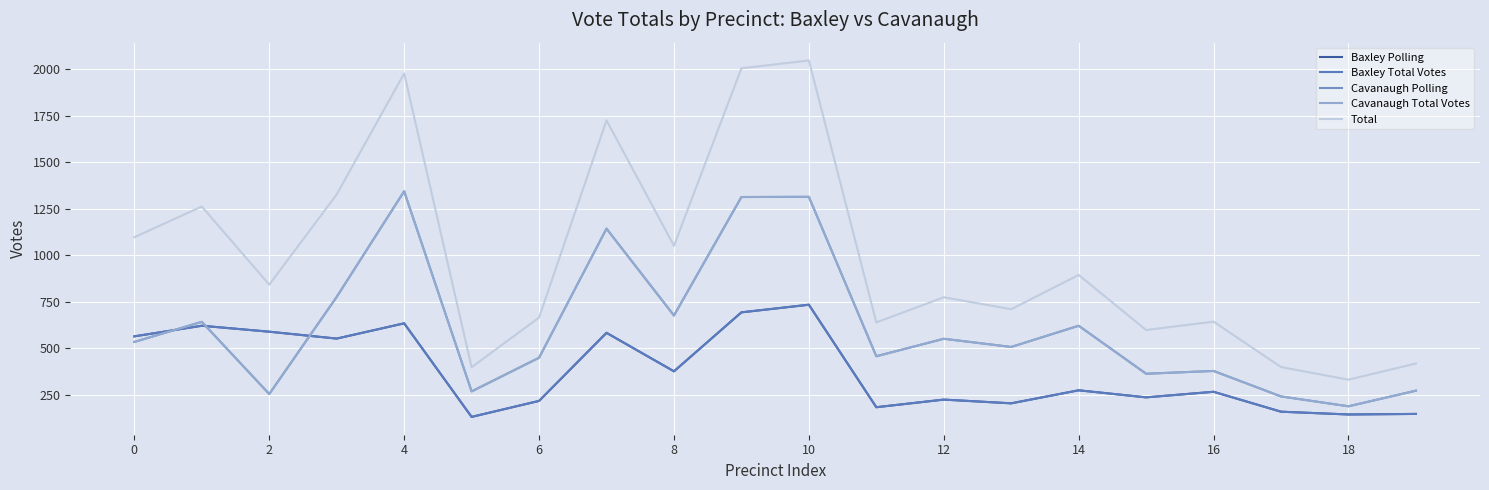

How many interior local peaks does the Cavanaugh Total Votes series have?

7